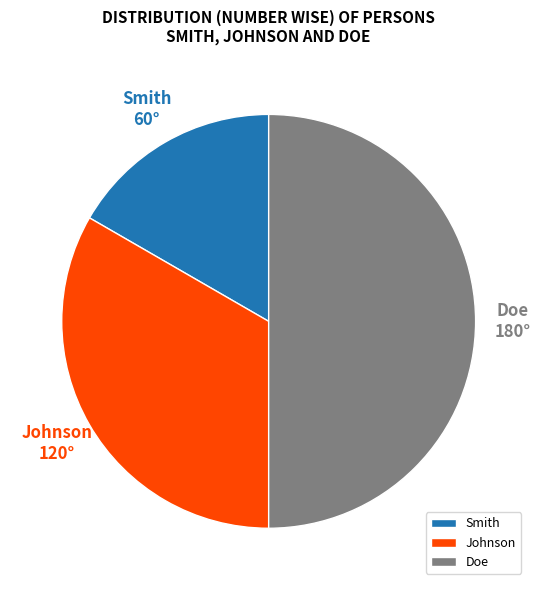

Is it true that Johnson is 33% of the pie?

True